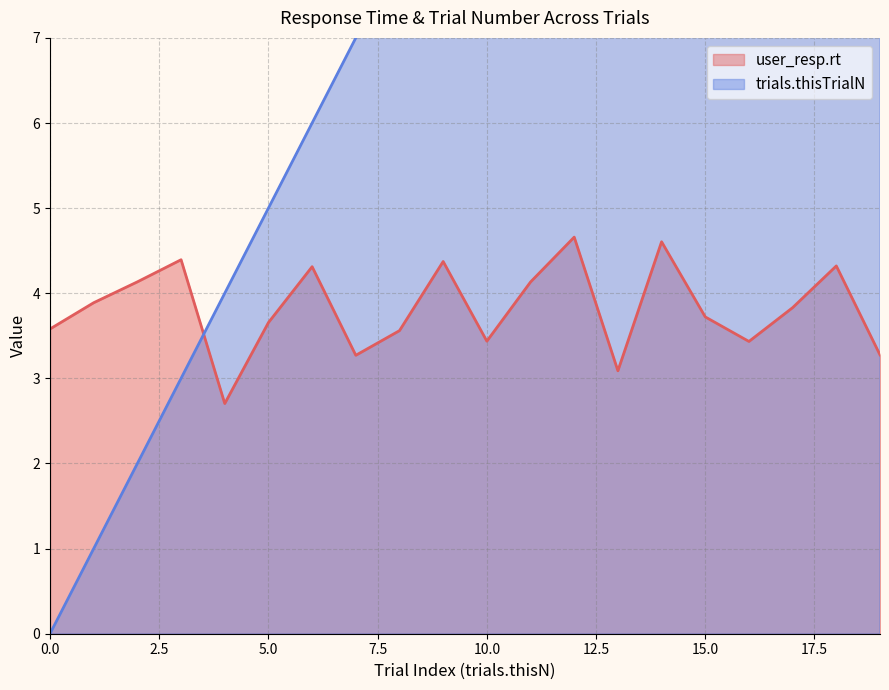

Reading left to right, transcribe all the data shown in this chart.

user_resp.rt: 0=3.6	1=3.9	2=4.1	3=4.4	4=2.7	5=3.7	6=4.3	7=3.3	8=3.6	9=4.4	10=3.4	11=4.1	12=4.7	13=3.1	14=4.6	15=3.7	16=3.4	17=3.8	18=4.3	19=3.3
trials.thisTrialN: 0=0.0	1=1.0	2=2.0	3=3.0	4=4.0	5=5.0	6=6.0	7=7.0	8=8.0	9=9.0	10=10.0	11=11.0	12=12.0	13=13.0	14=14.0	15=15.0	16=16.0	17=17.0	18=18.0	19=19.0